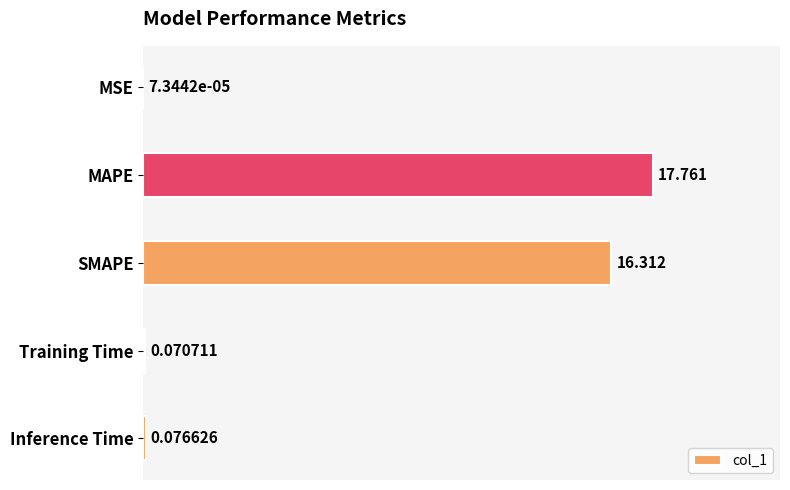

Which has a higher value, SMAPE or MAPE?

MAPE